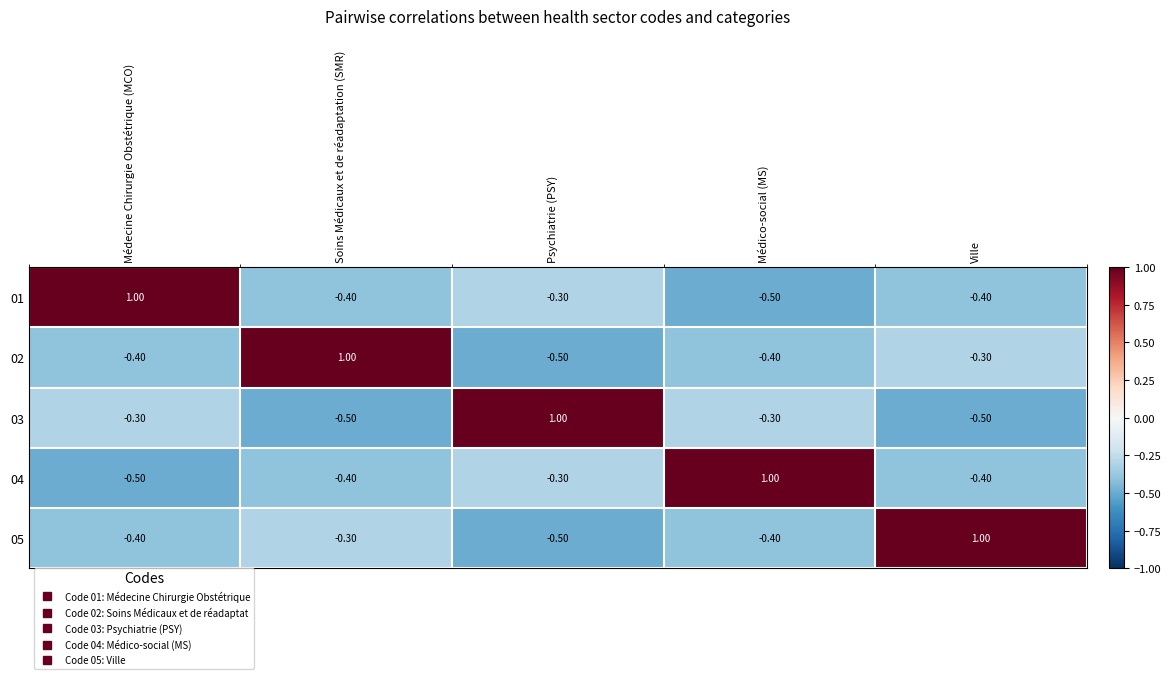

How many data points in 04 are above 0?

1